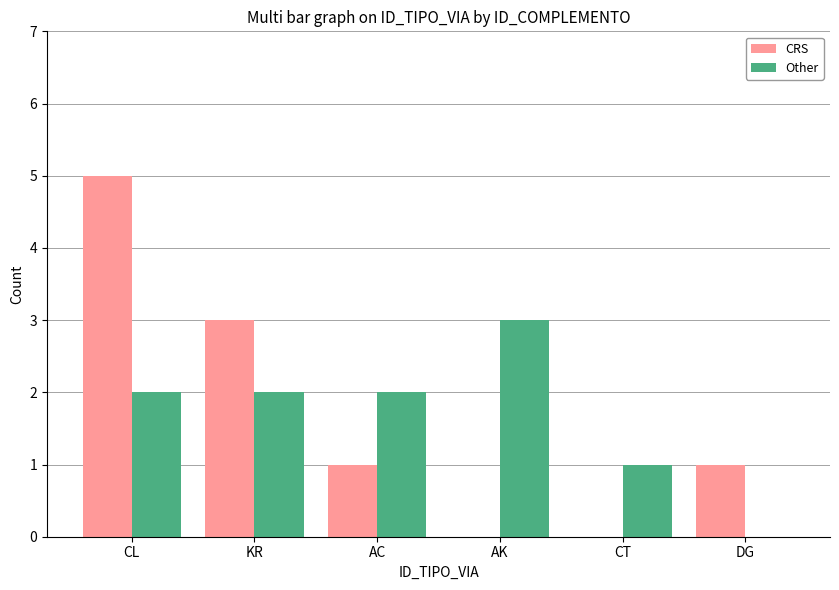

The value of Other at KR is 2. True or false?

True